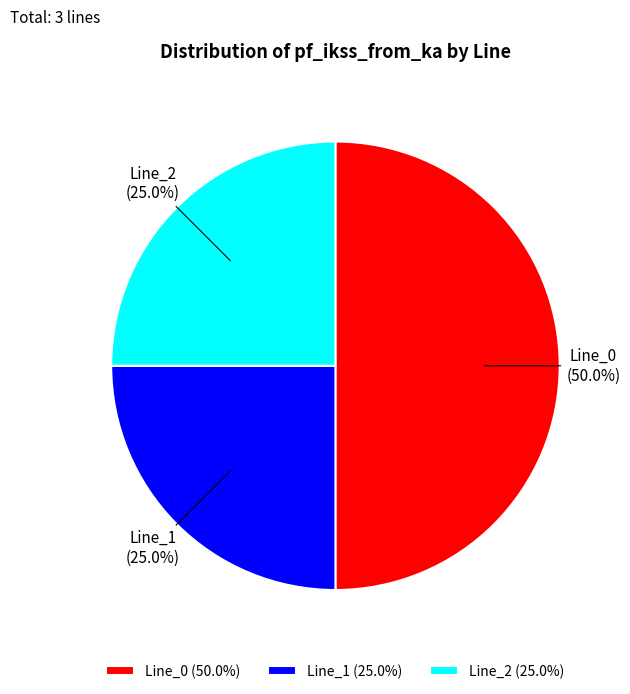

Which has a higher value, Line_0 or Line_2?

Line_0